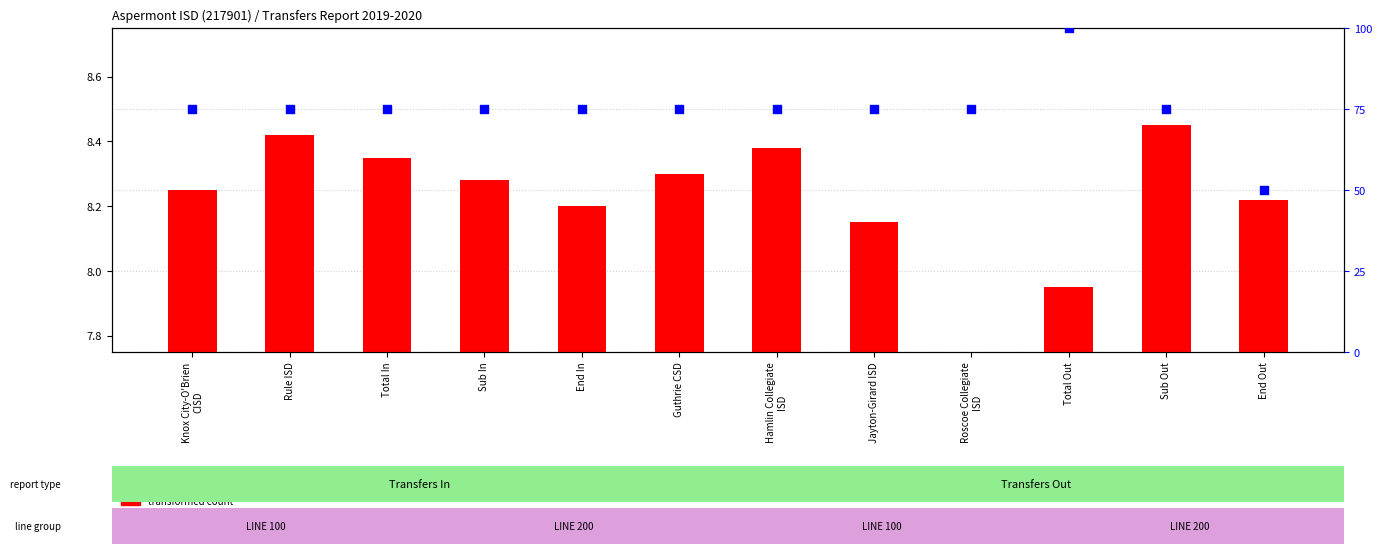

Which series has the largest total across all categories?

percentile rank within the sample